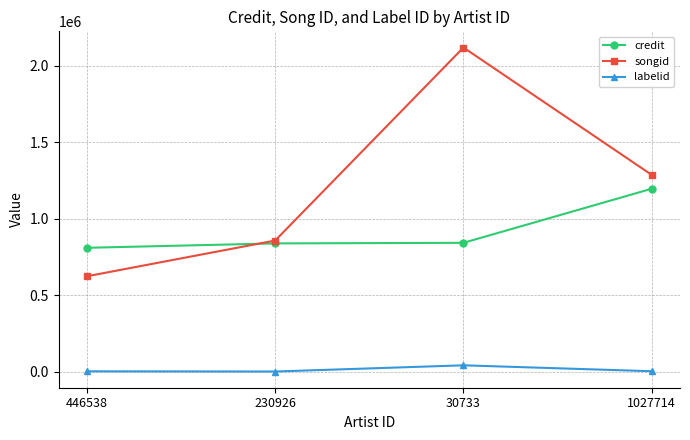

True or false: labelid has a value of 1471 at 230926.

True